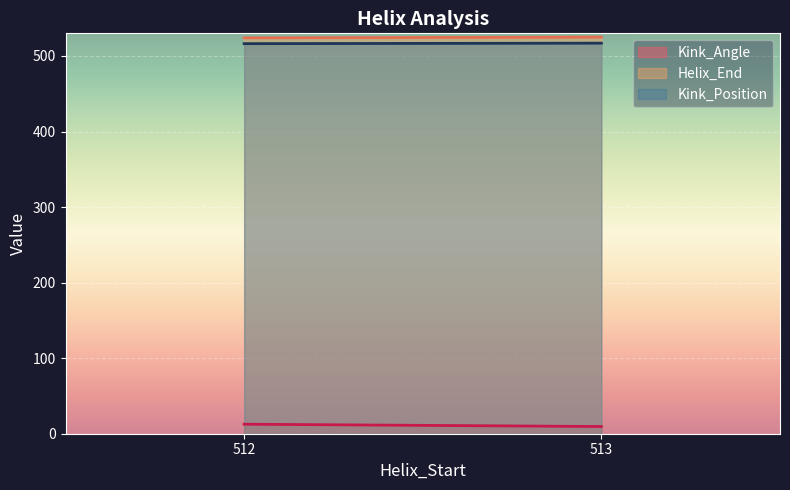

Count the number of categories in the chart.

2